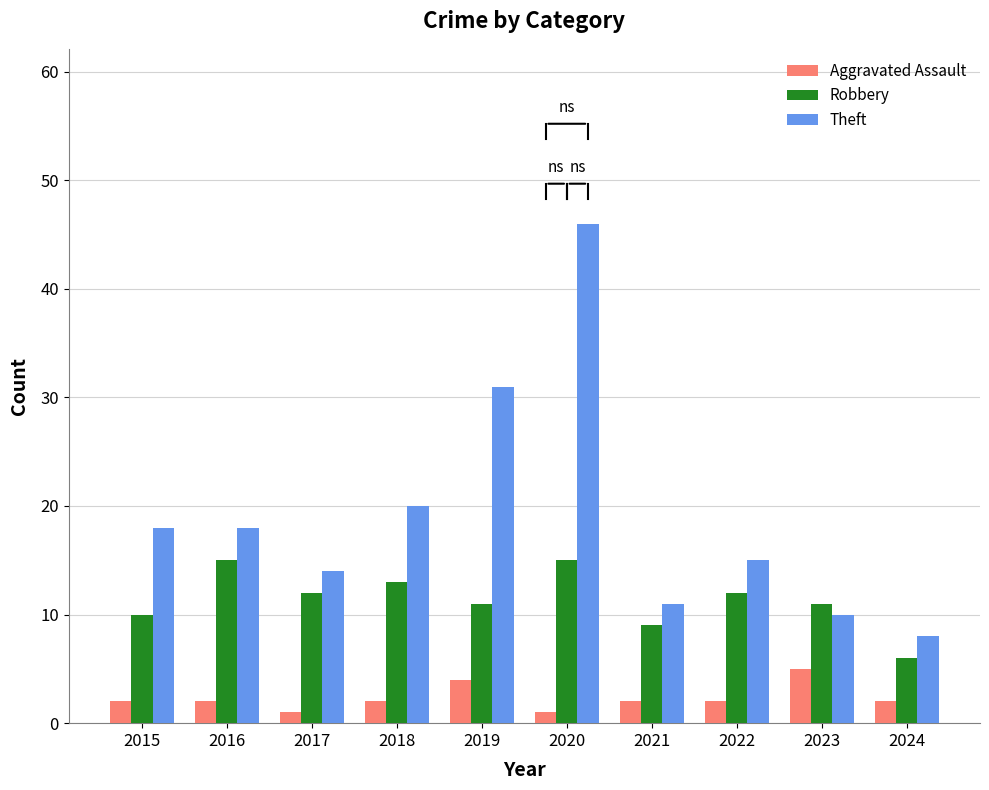

What is the difference between the Robbery values at 2024 and 2018?

7